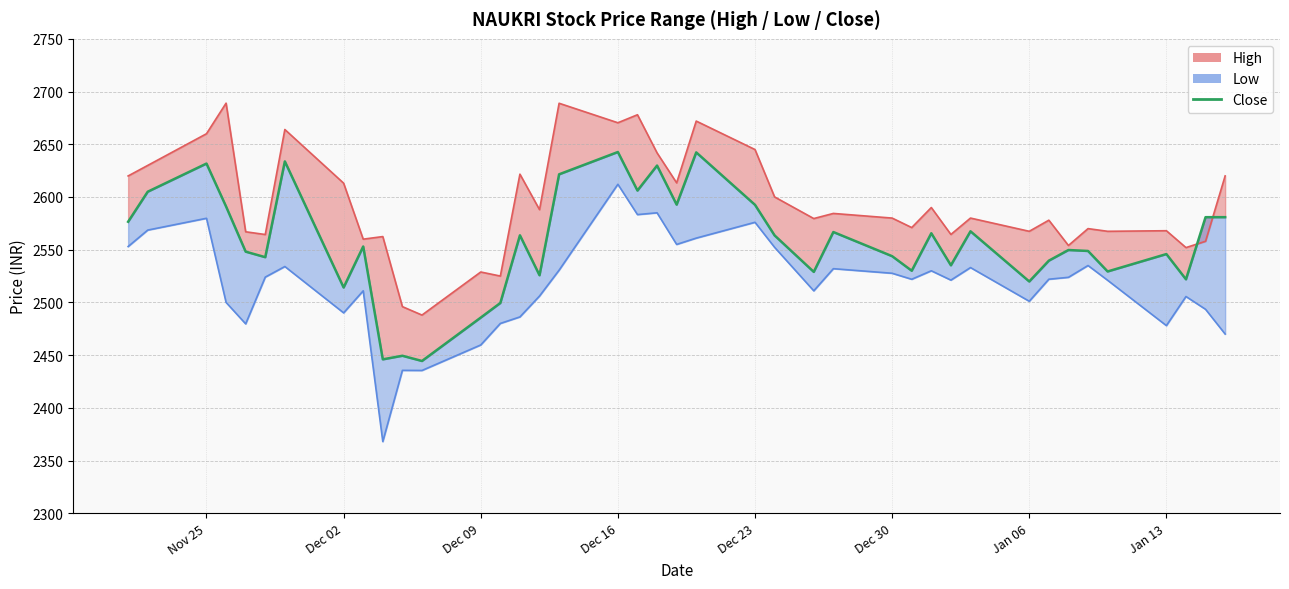

What is the difference between the second highest and second lowest values in the Low series?

149.6